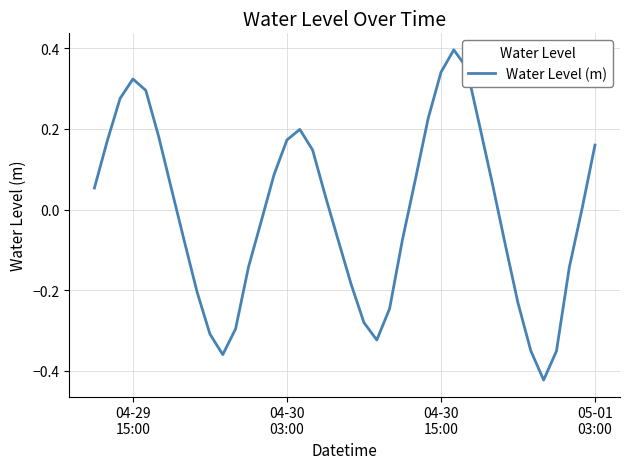

Is this an area chart (filled region under the line)?

No